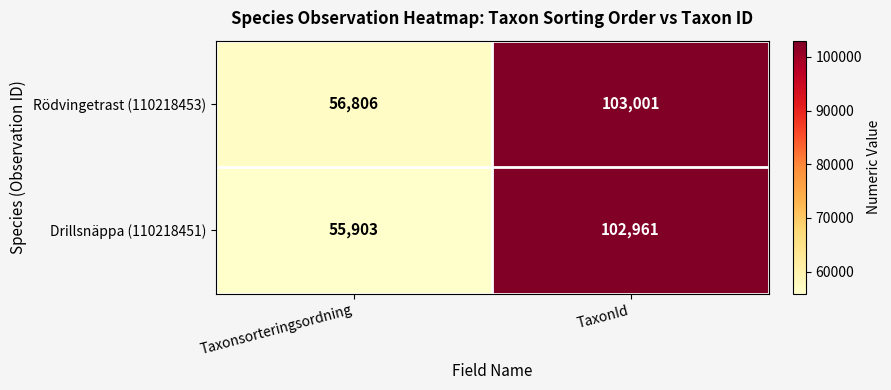

Which category has the lowest value in the Drillsnäppa (110218451) series?

Taxonsorteringsordning